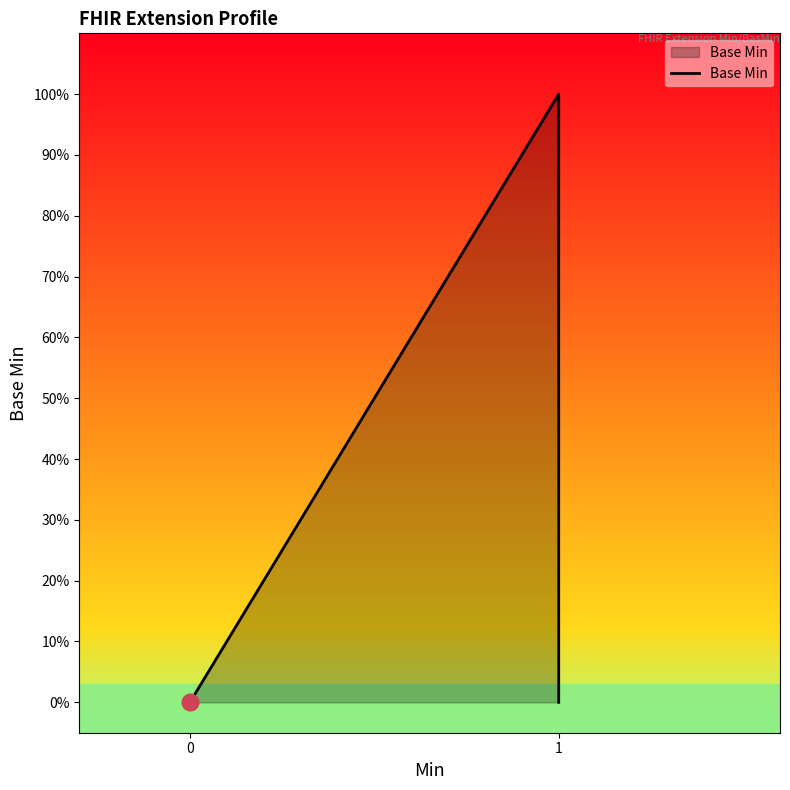

What is the difference between the maximum and minimum values?

1